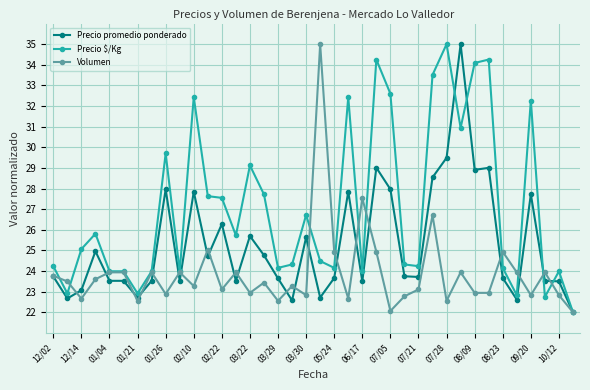

True or false: Volumen and Precio promedio ponderado cross at least once.

True